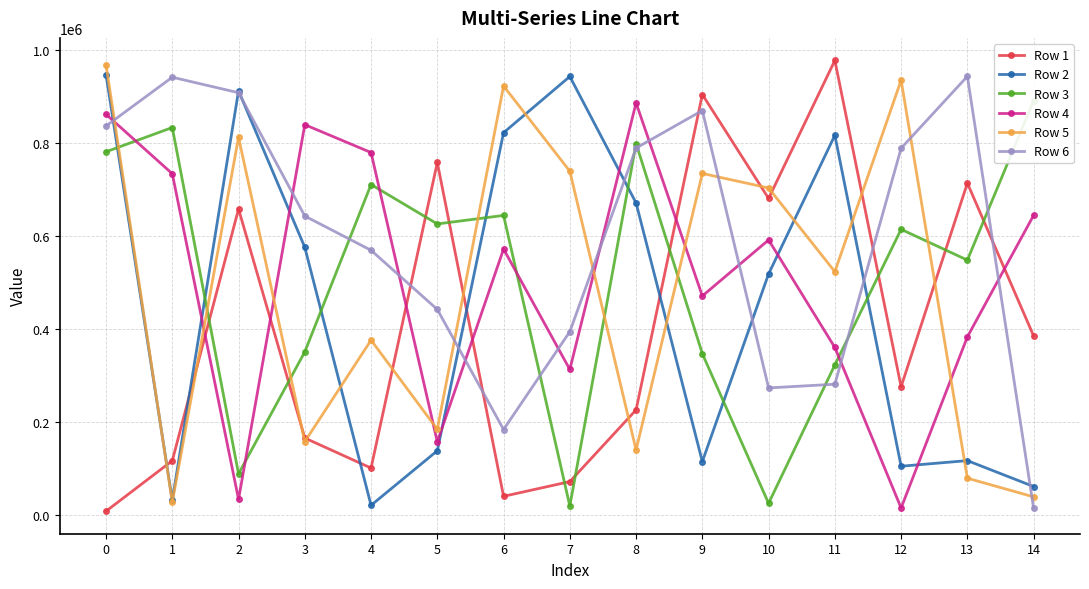

Is the value of Row 5 at 7 greater than the value of Row 3 at 4?

Yes